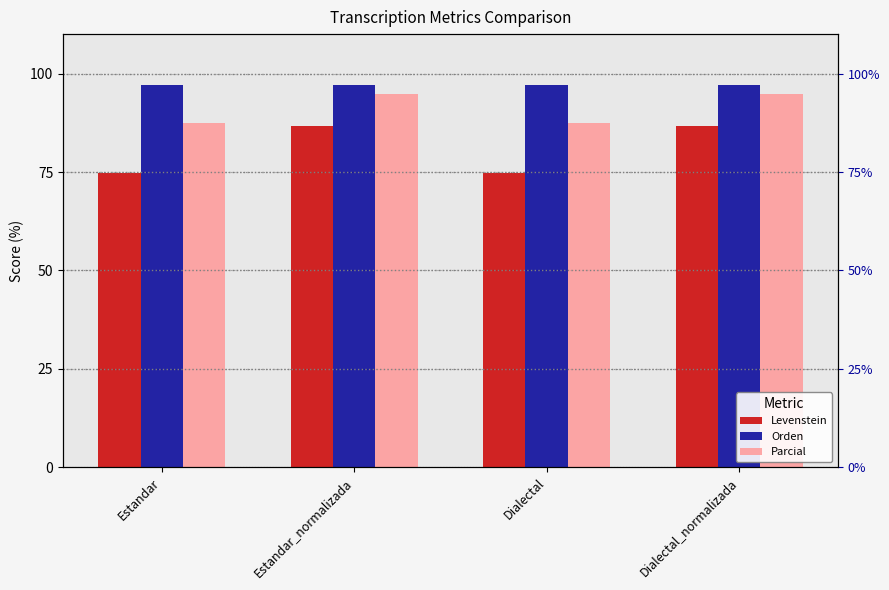

What position from the left is Estandar_normalizada?

2